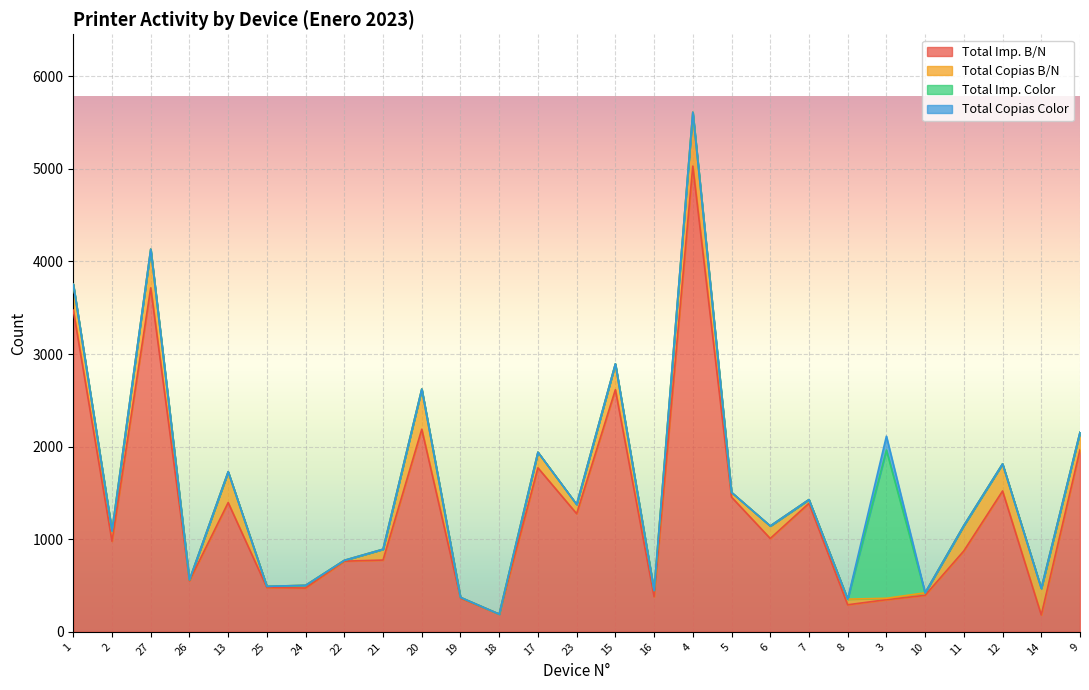

What position from the right is 16?

12